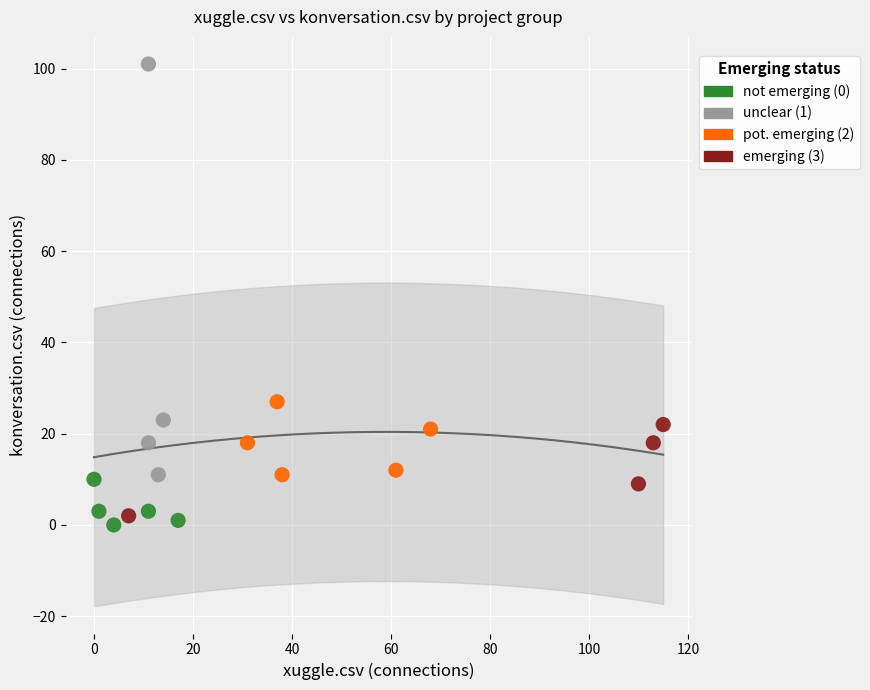

Which series has the widest spread of Y values?

unclear (1)